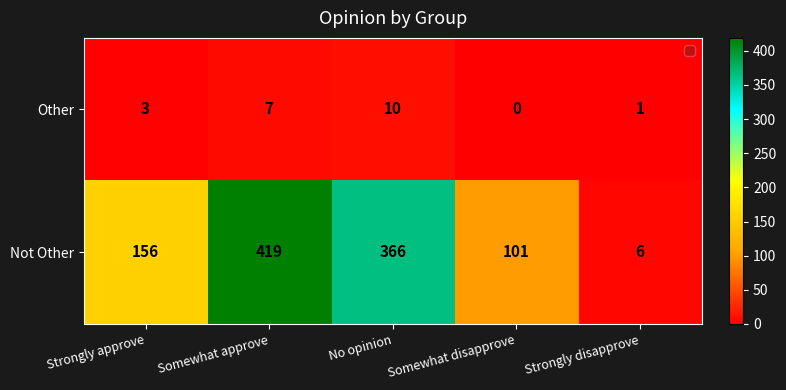

Where is Other nearest to the value 5?

Strongly approve